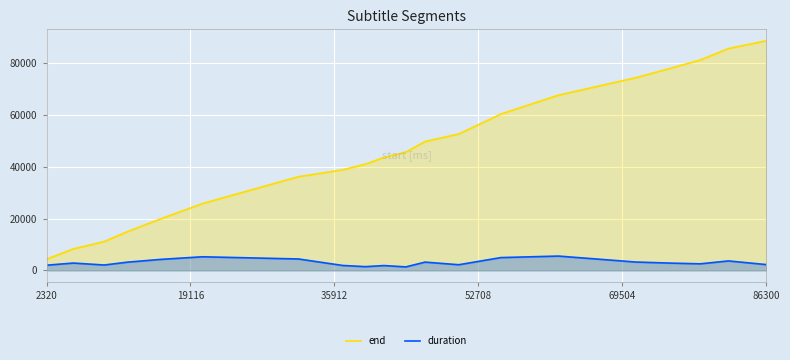

Reading right to left, what are all the values shown in this chart?

end: 88550	85550	81140	77940	74300	67580	60290	52610	49690	45610	43570	40970	38770	36130	25770	19850	14970	11130	8290	4330
duration: 2250	3660	2540	2820	3230	5530	4950	2190	3200	1360	1870	1450	1920	4410	5260	4240	3190	2080	2840	2010